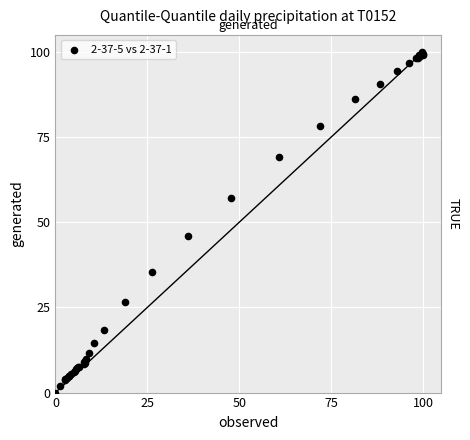

What Y value in the scatter plot is closest to 50?

45.9